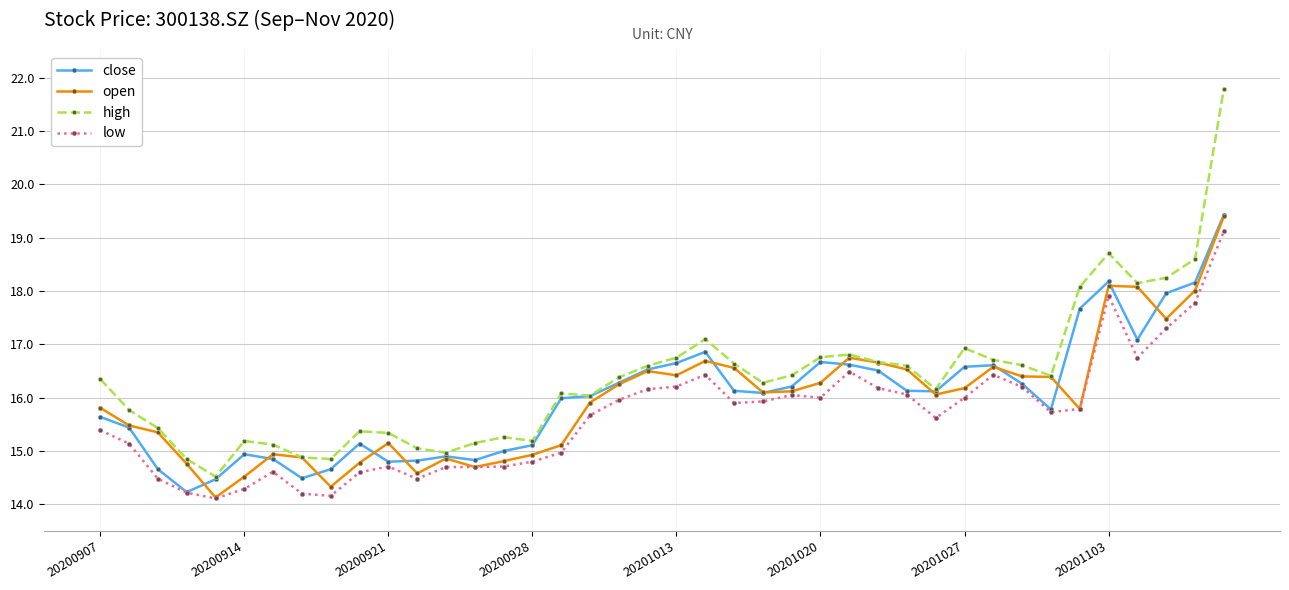

True or false: high and low intersect in this chart.

False